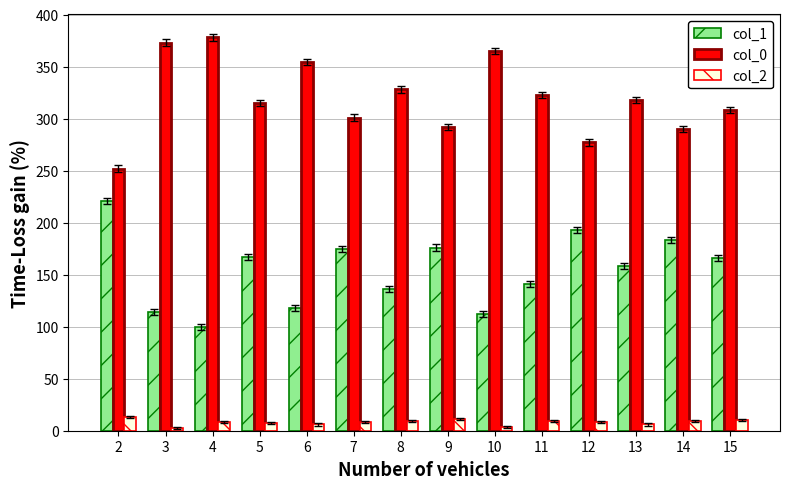

Which category has the highest value in the col_0 series?

4